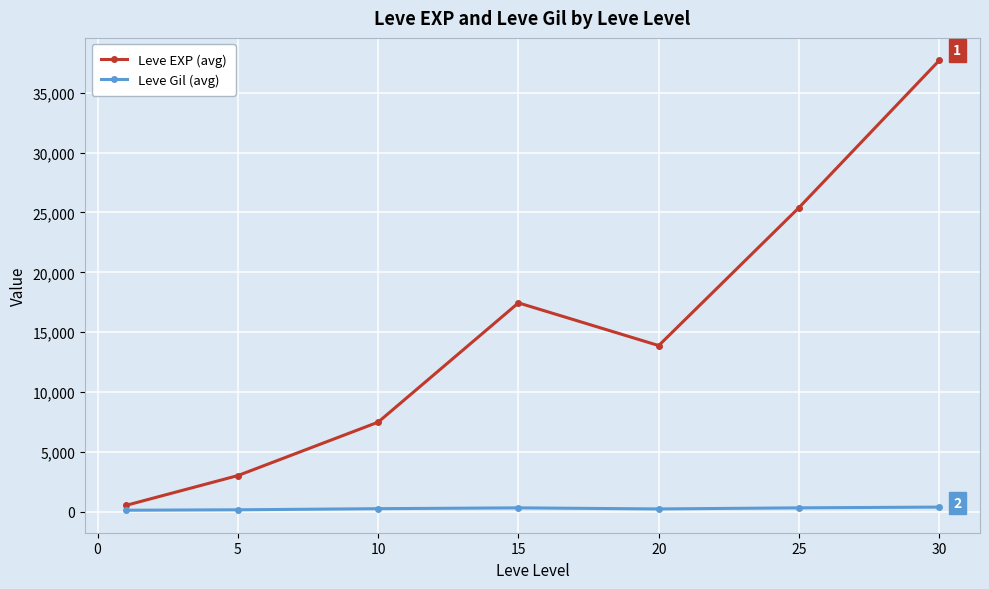

Which series has the largest total across all categories?

Leve EXP (avg)